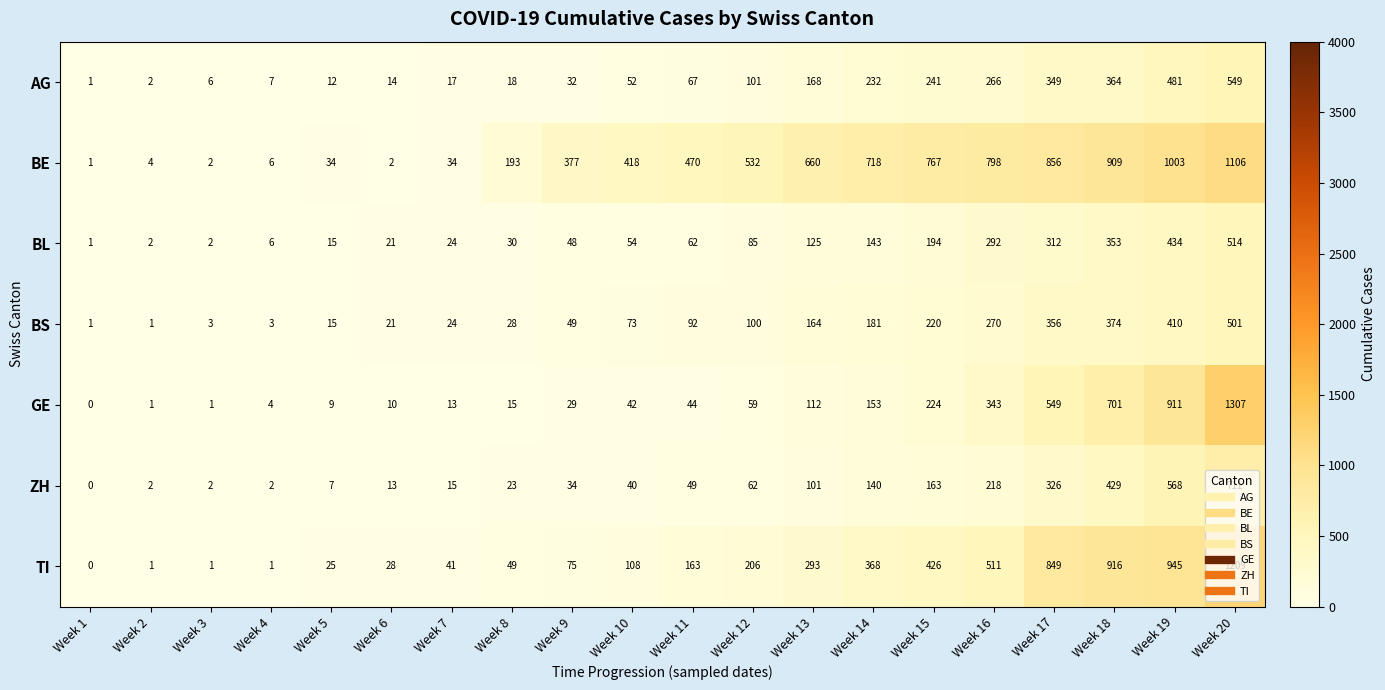

List the series in order of their peak value, lowest first.

BS, BL, AG, ZH, BE, TI, GE